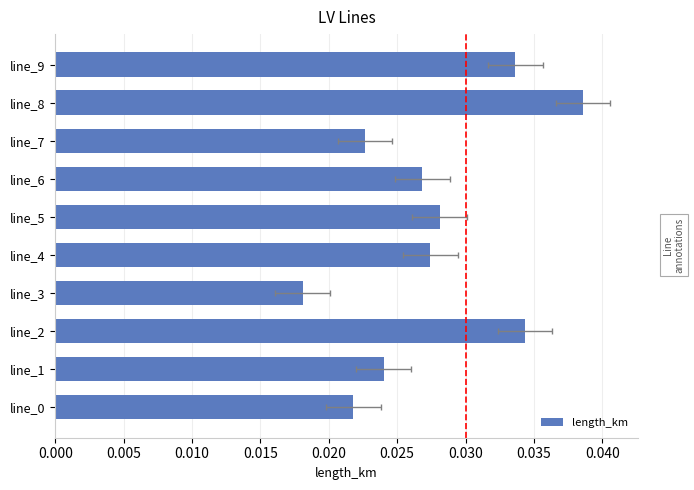

What is the sum of all values?

0.3